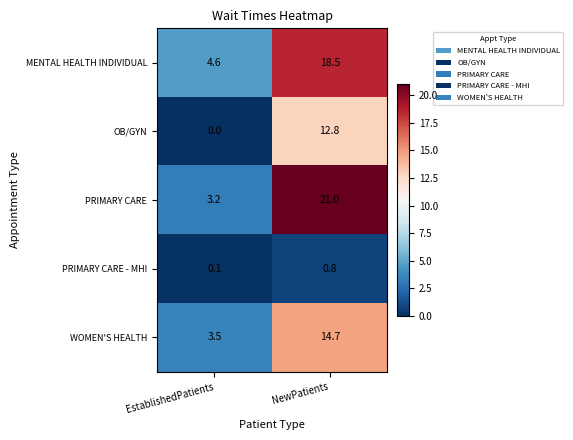

What is the greatest value displayed?

21.0